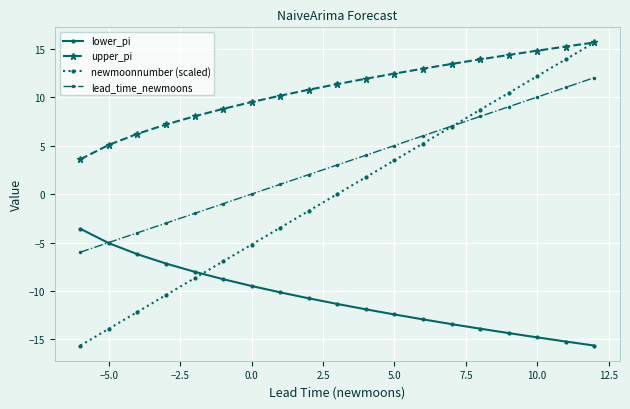

Is this an area chart (filled region under the line)?

No